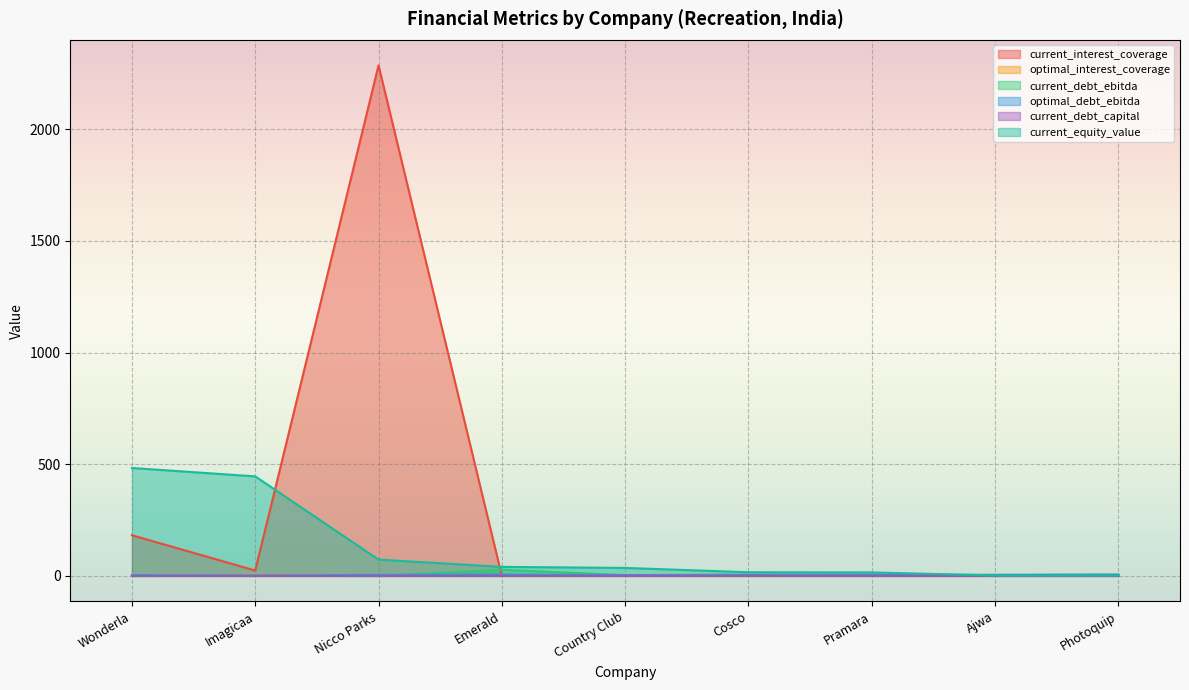

Where is the first local minimum for current_debt_capital?

Nicco Parks